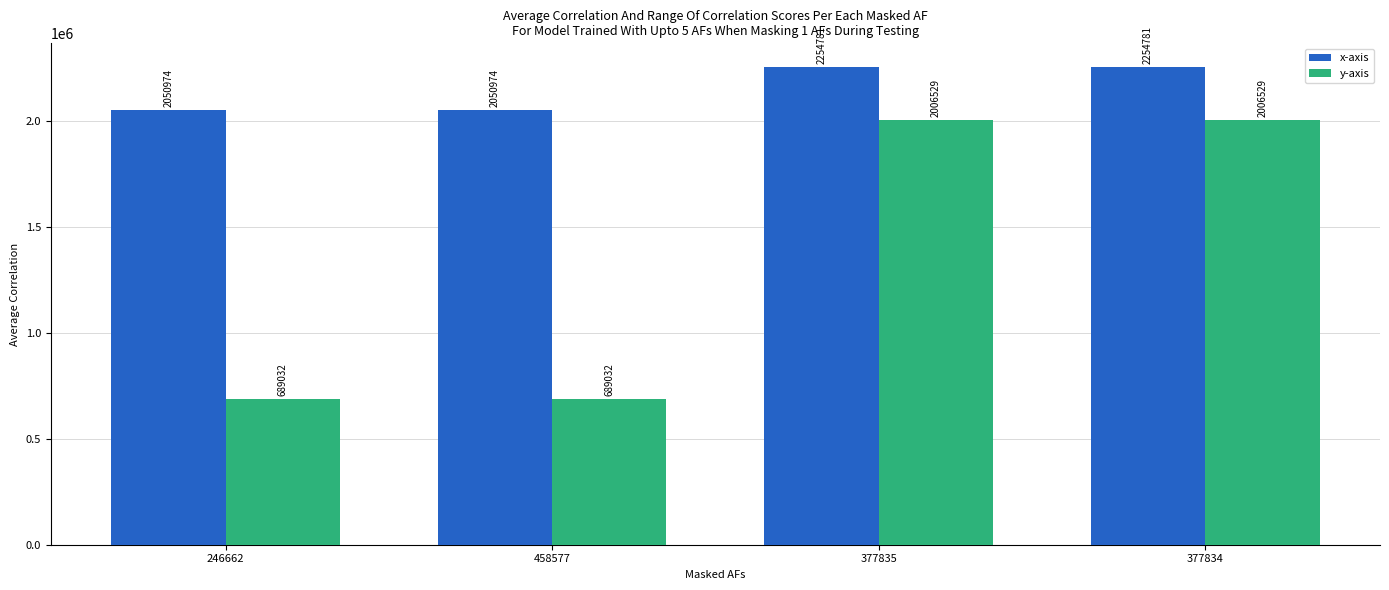

At how many categories does at least one series exceed 1279298?

4